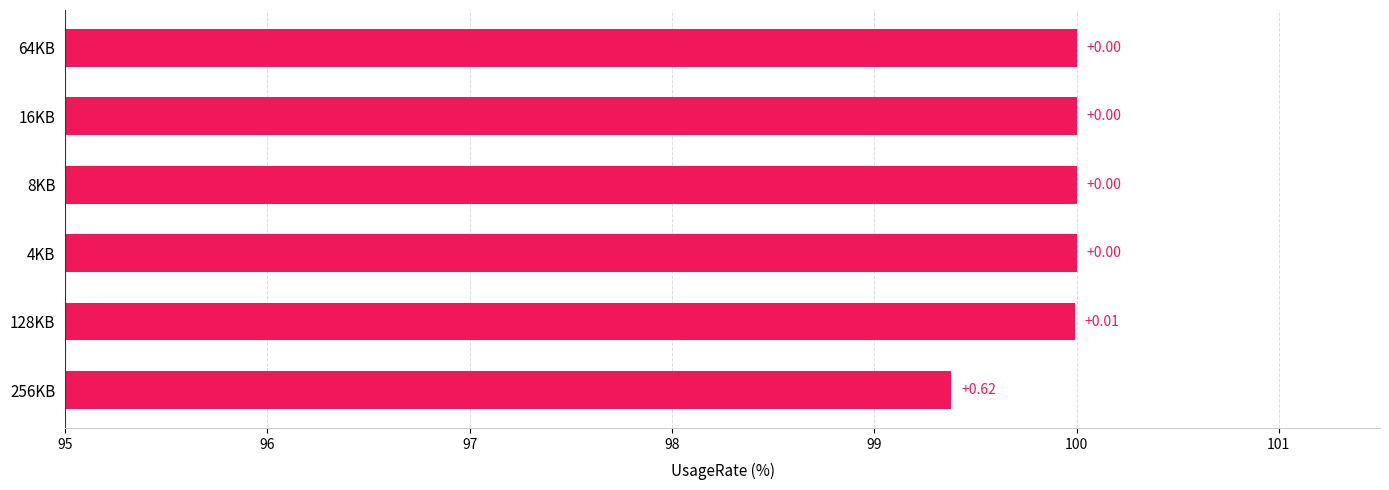

How many bars are there in total?

6